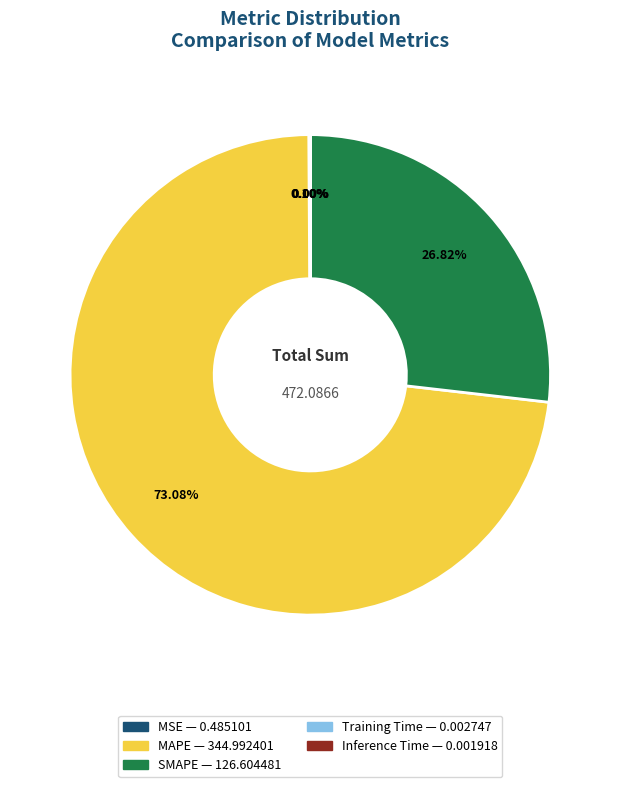

What is the largest slice in the pie chart?

MAPE